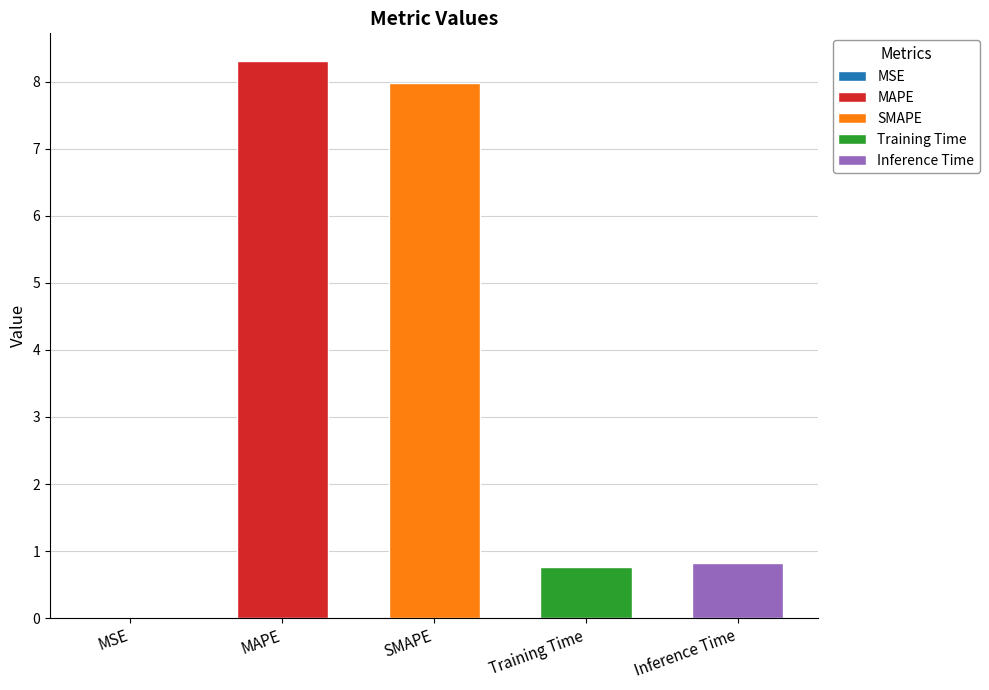

What is the label of the 1st bar from the right?

Inference Time